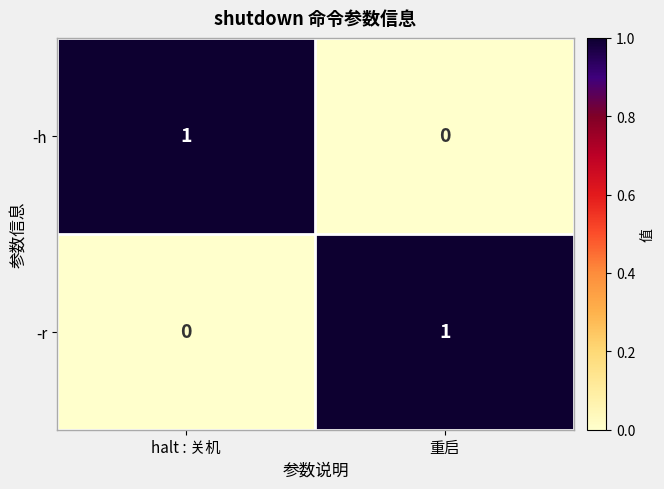

What is the greatest value displayed?

1